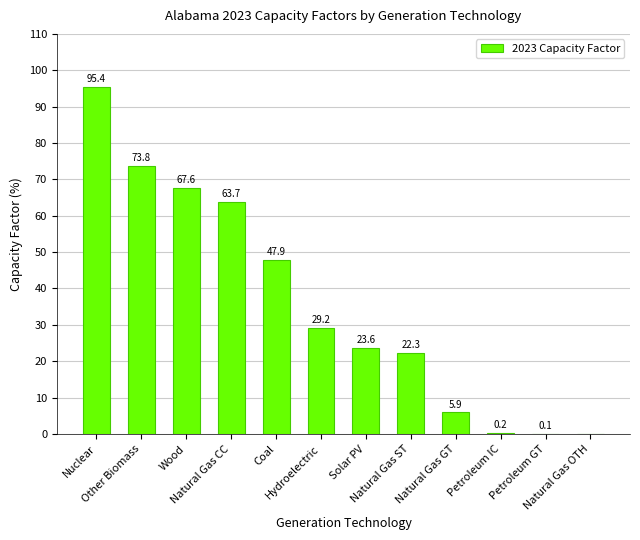

What is the sum of the values at Natural Gas GT and Coal?

53.8